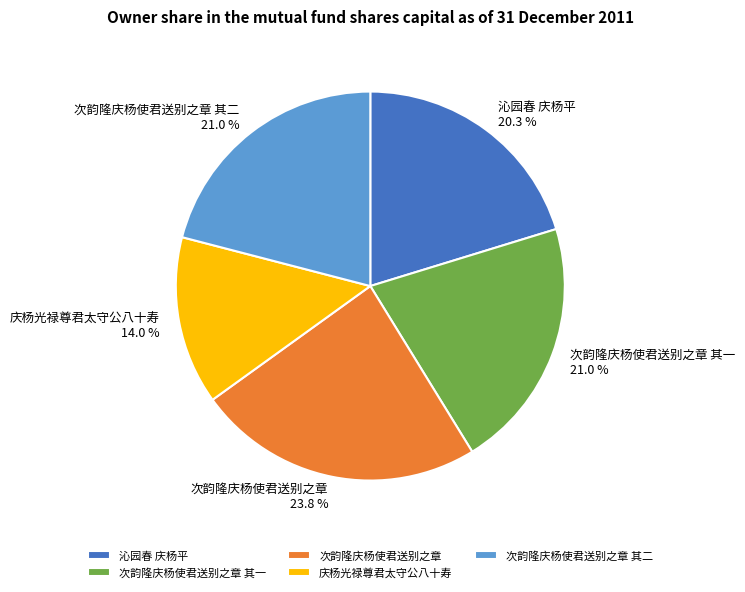

To the nearest percent, what portion does 次韵隆庆杨使君送别之章 represent?

24%